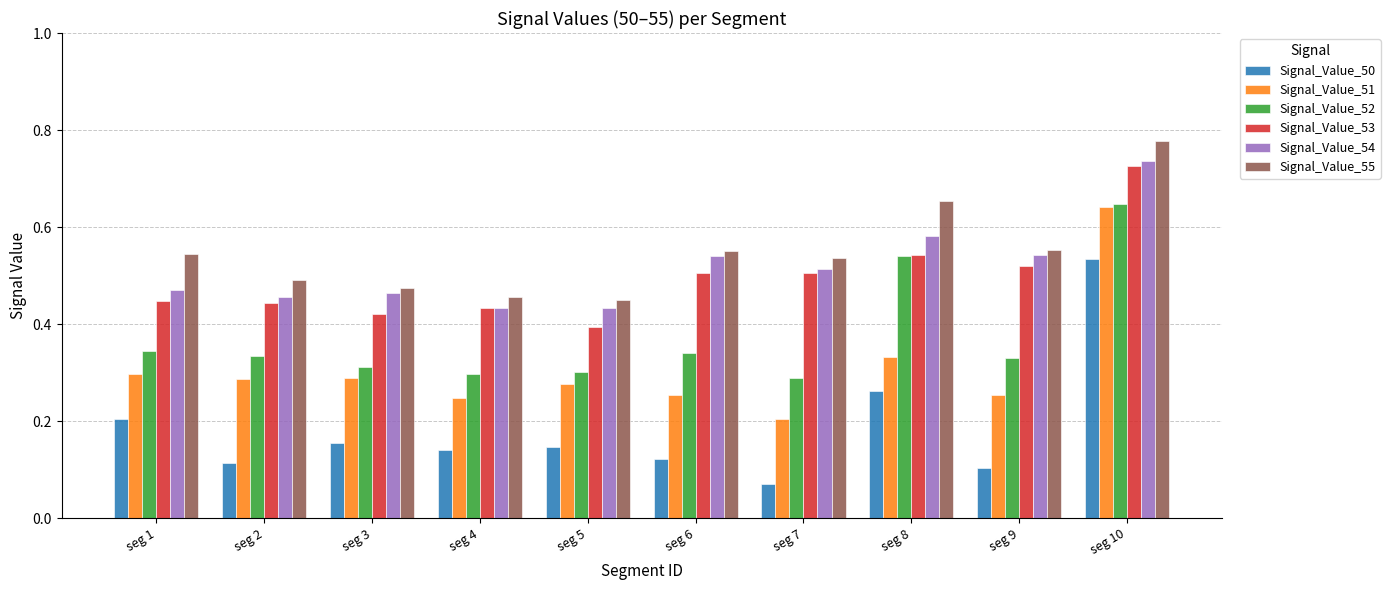

True or false: Signal_Value_52 has a value of 0.6 at seg 6.

False